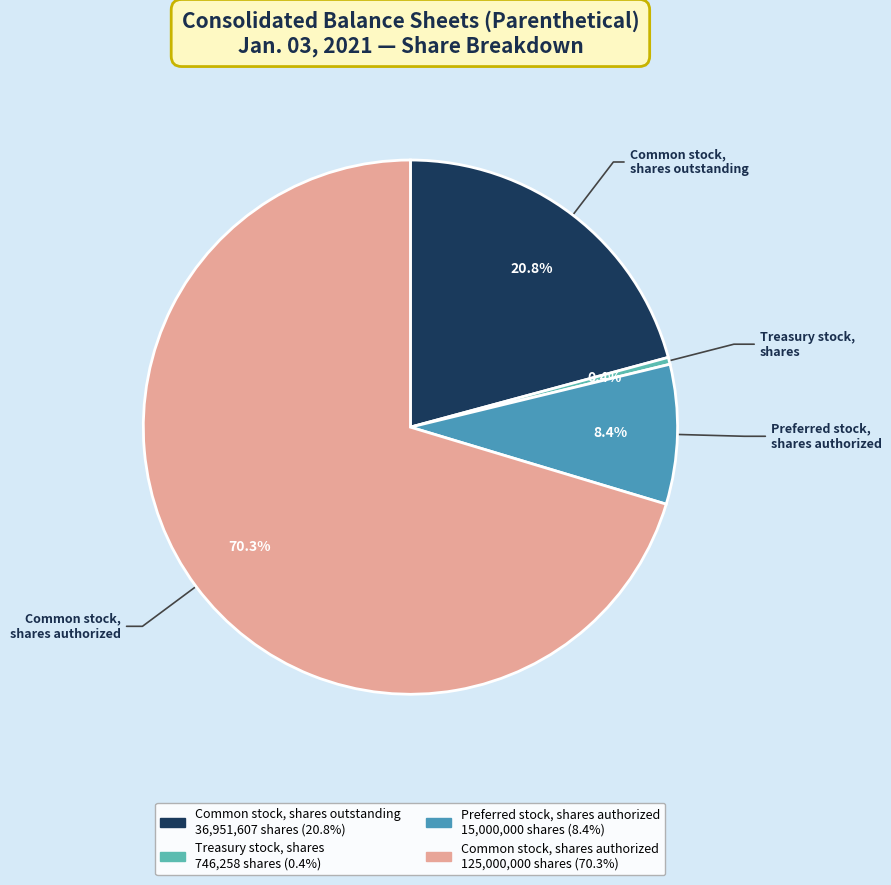

To the nearest percent, what is the difference between the Common stock, shares authorized and Common stock, shares outstanding slice percentages?

50%